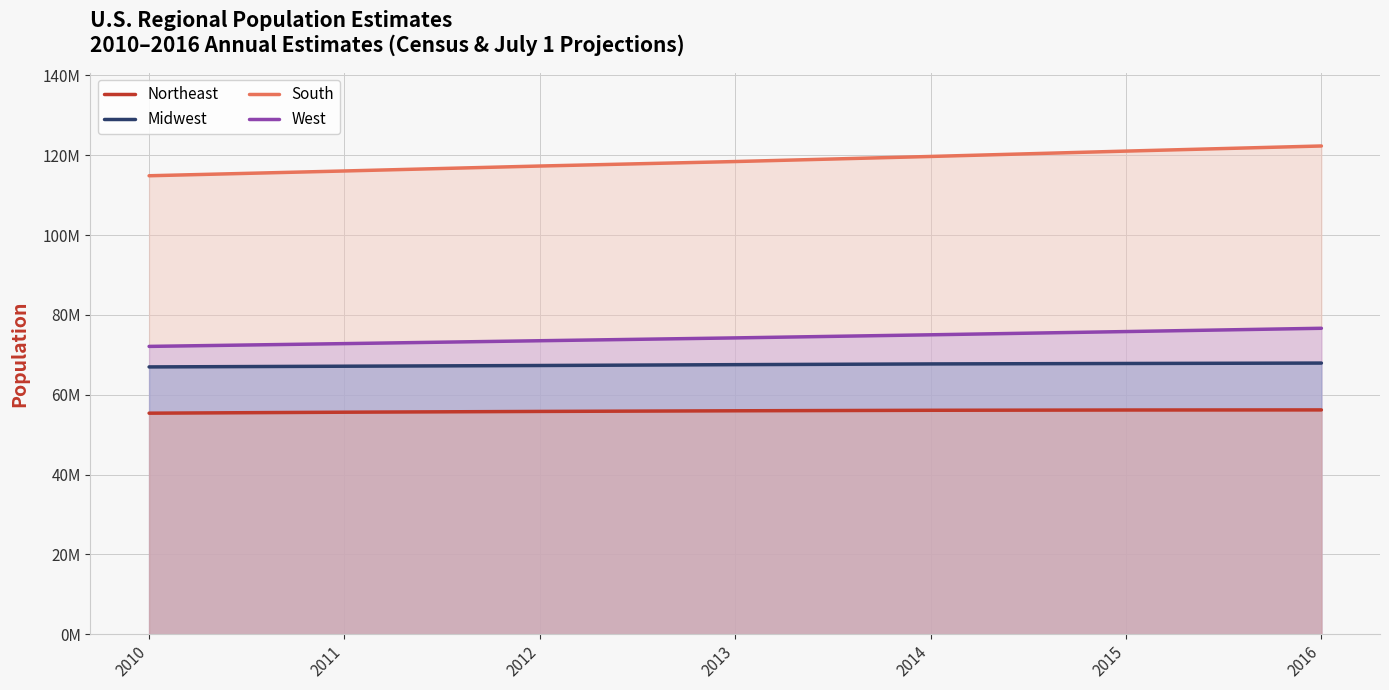

What is the value of the Midwest point at the 4th from the left?

67543948